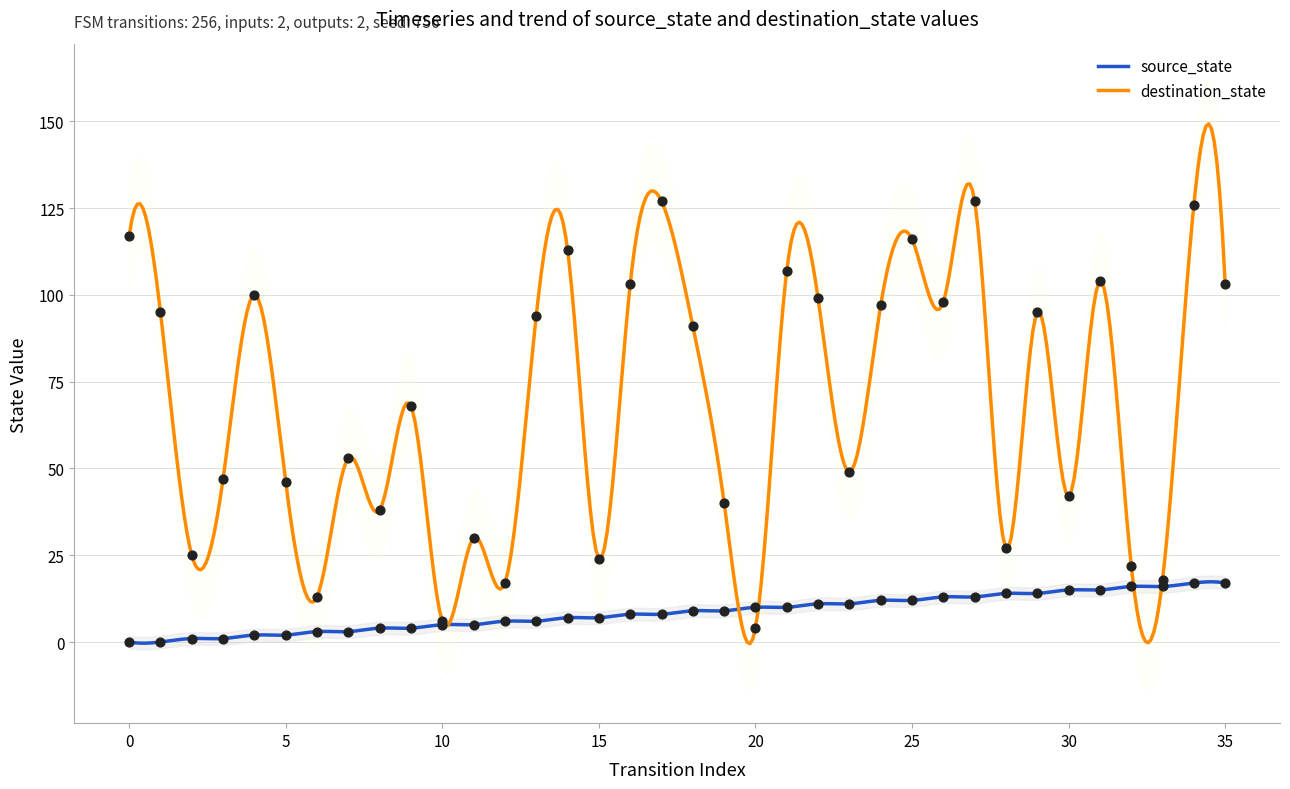

What is the total value across all series at 20?

14